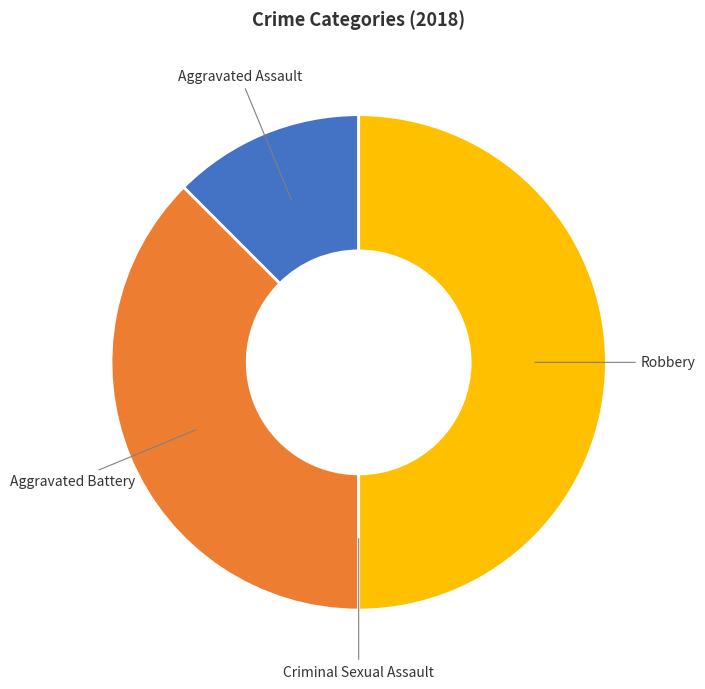

Which category has the biggest portion of the pie?

Robbery